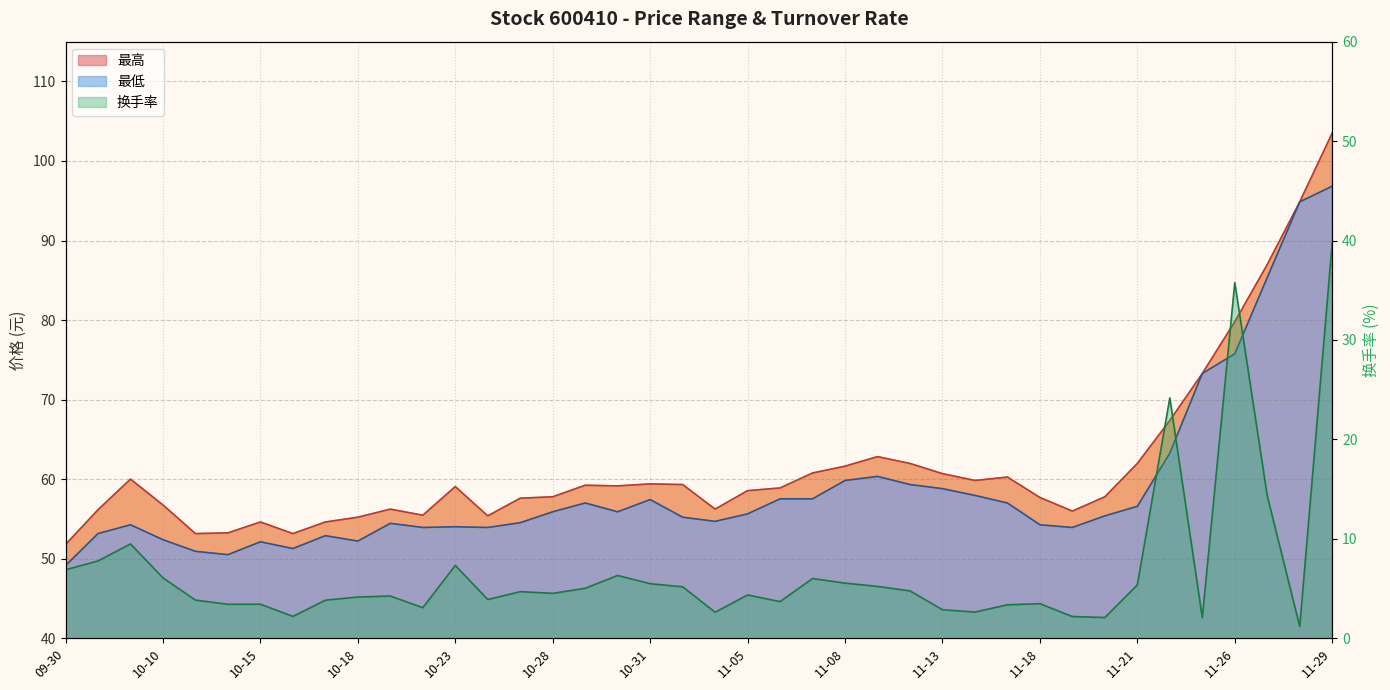

Which series has the largest total across all categories?

最高